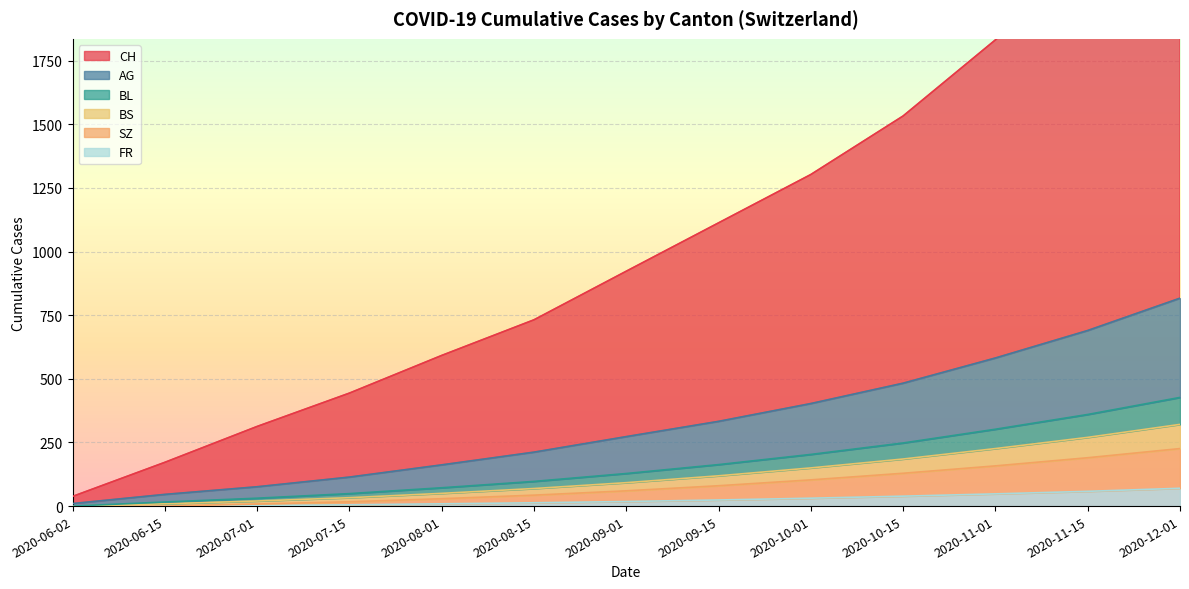

The BL series shows 427 at 2020-12-01. True or false?

True